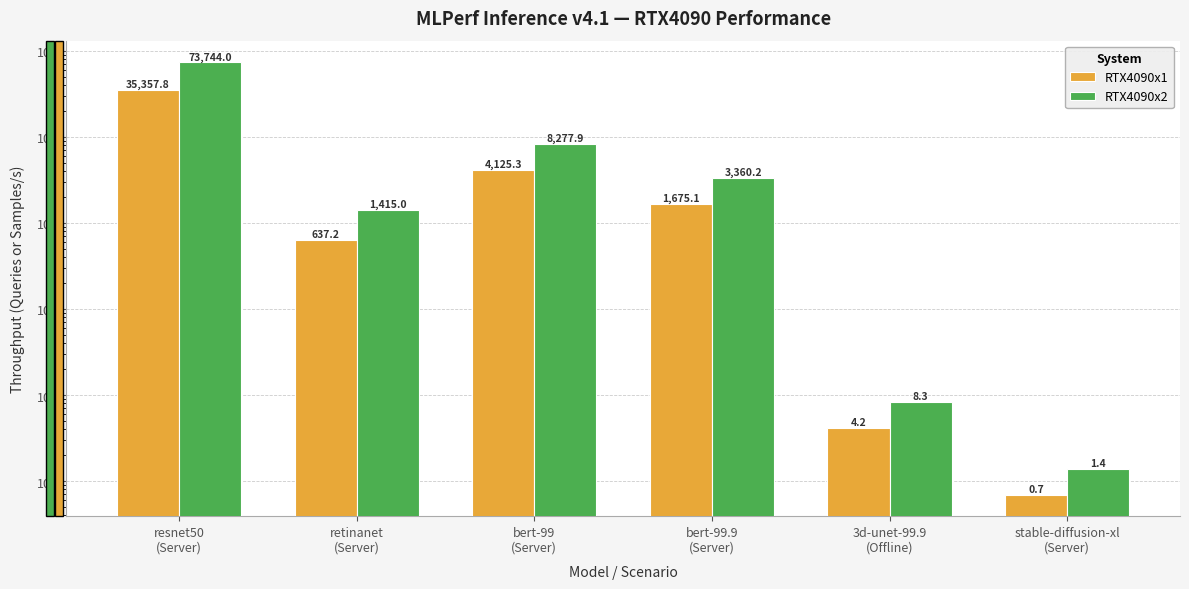

Which series has the largest total across all categories?

RTX4090x2